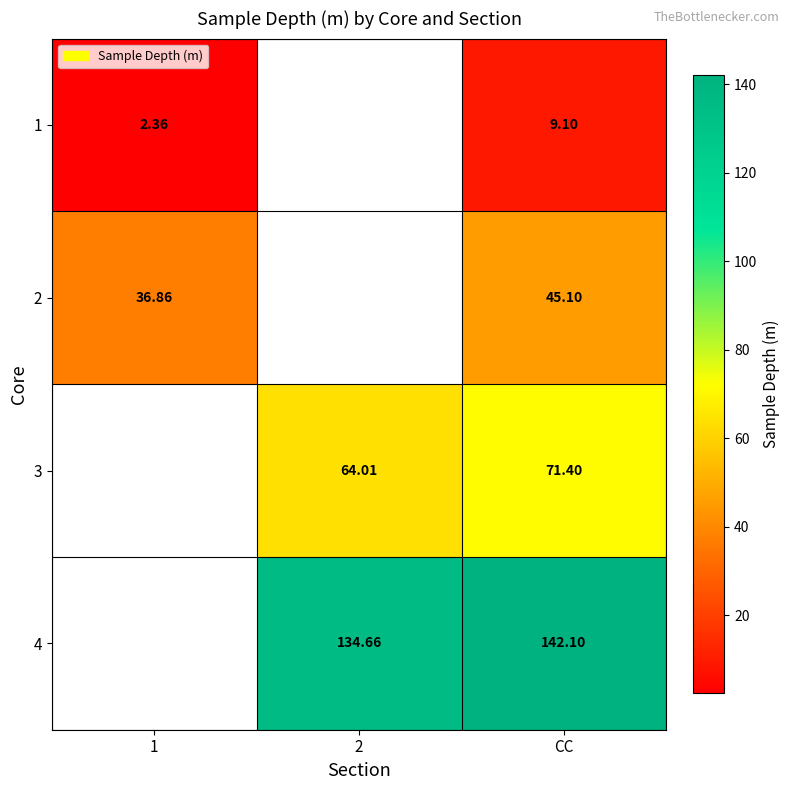

How many values in 2 are above zero?

2